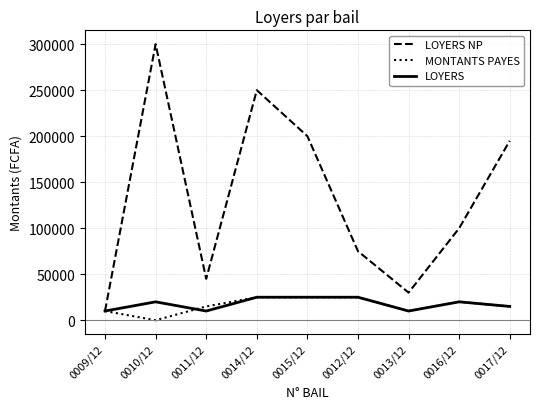

Which label corresponds to the smallest value in the chart?

0010/12